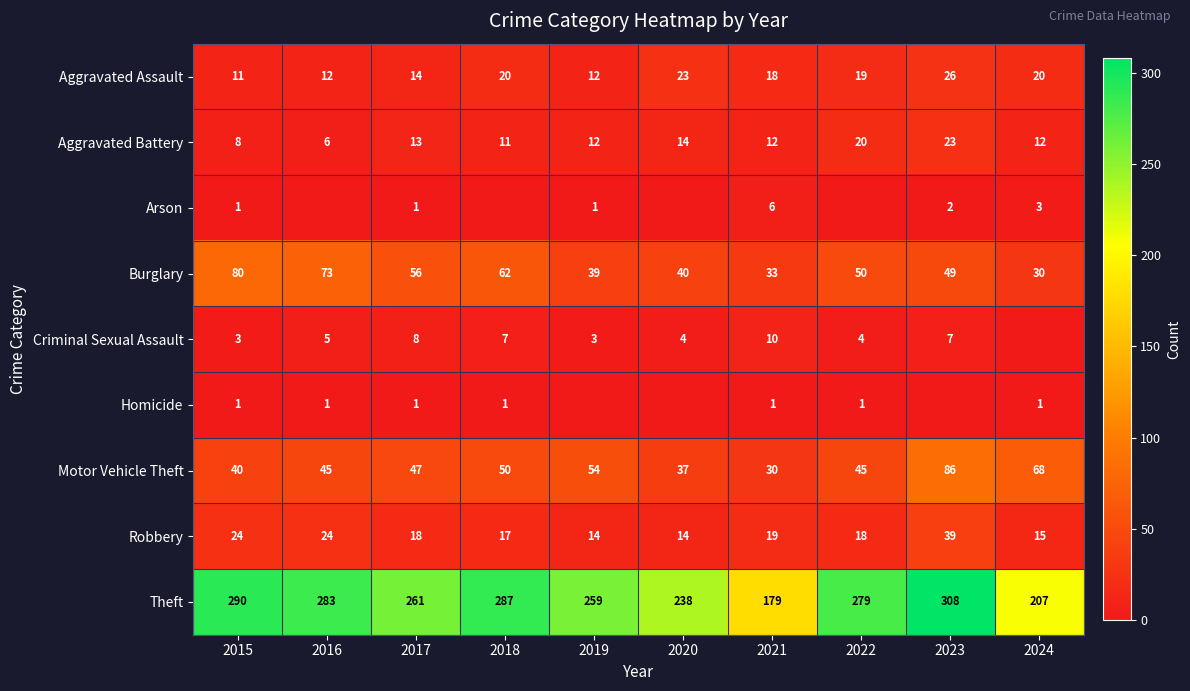

Which label corresponds to the largest value in the chart?

2023